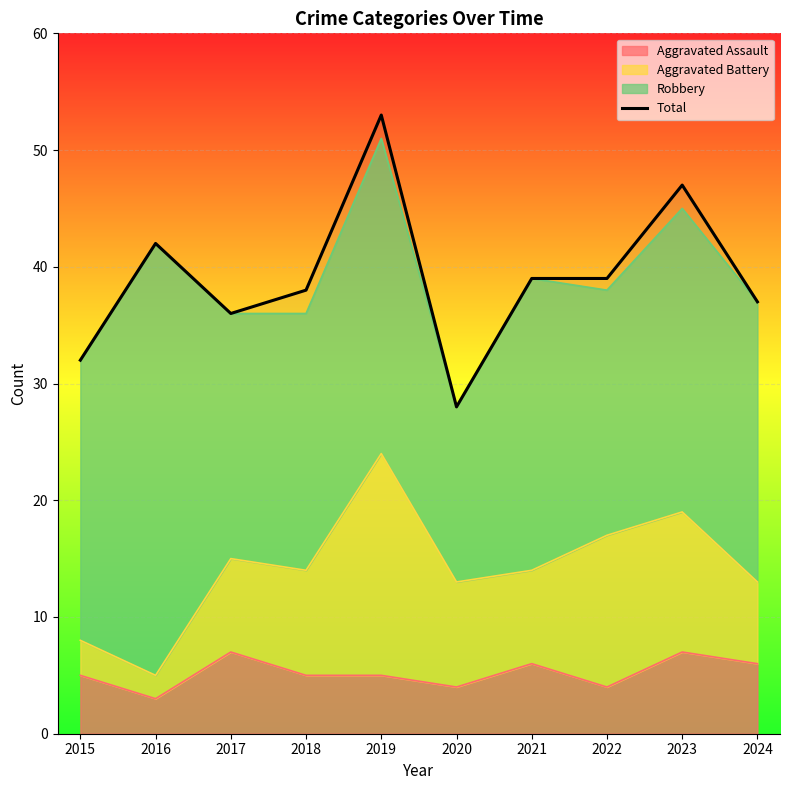

Where is the first local maximum?

2016